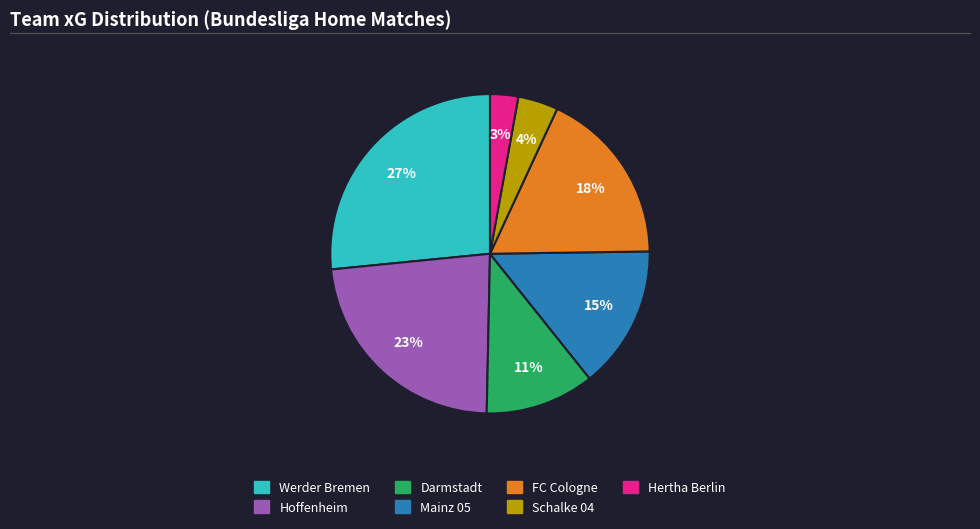

True or false: Darmstadt accounts for 11% of the total.

True